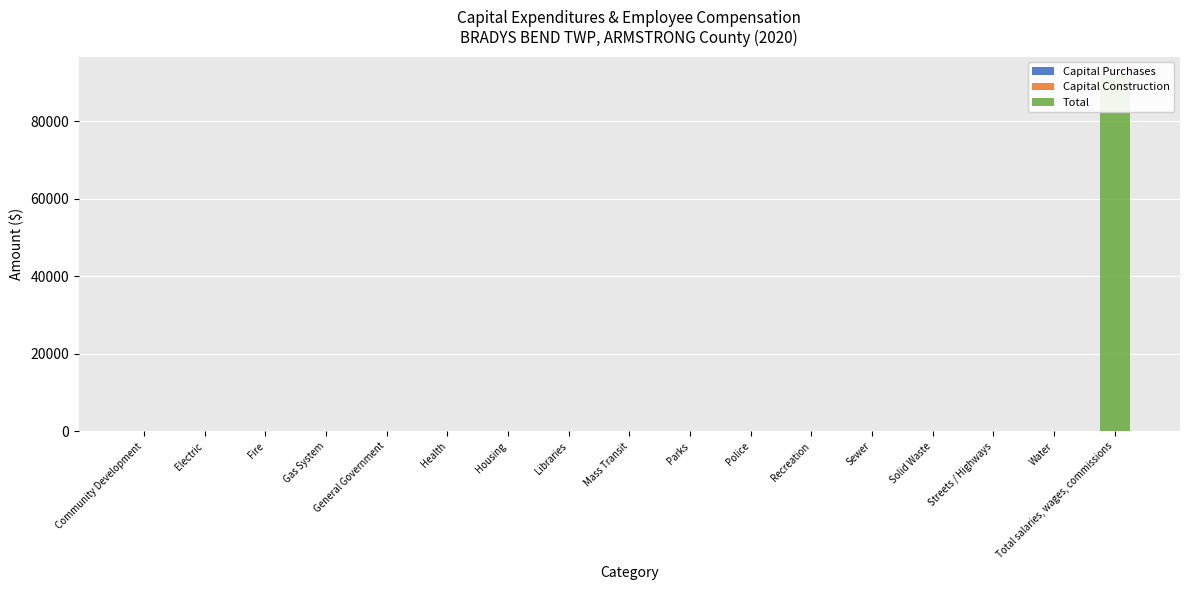

Reading left to right, transcribe all the data shown in this chart.

Capital Purchases: 0	0	0	0	0	0	0	0	0	0	0	0	0	0	0	0	0
Capital Construction: 0	0	0	0	0	0	0	0	0	0	0	0	0	0	0	0	0
Total: 0	0	0	0	0	0	0	0	0	0	0	0	0	0	0	0	92093